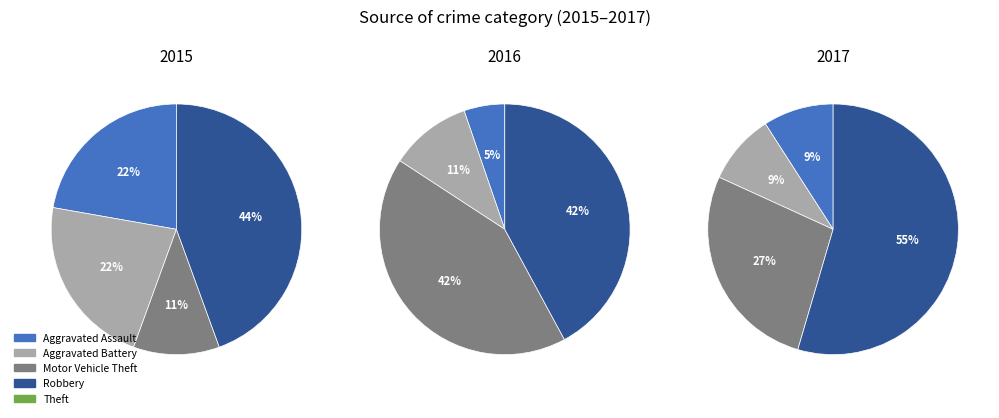

What percentage is the Aggravated Battery slice, to the nearest percent?

22%